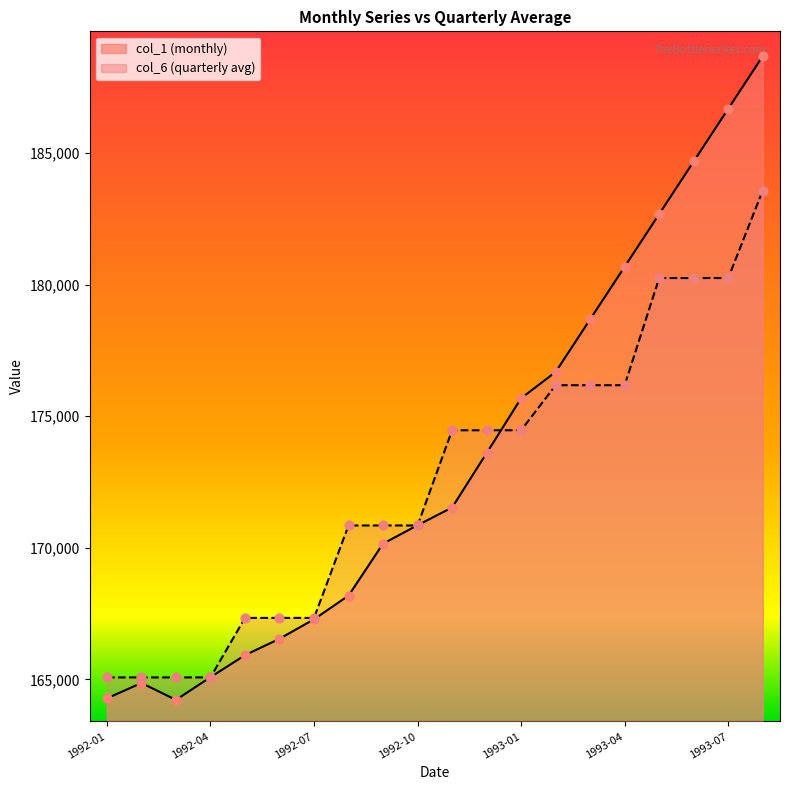

What are all the series names shown in the legend?

col_1, col_6